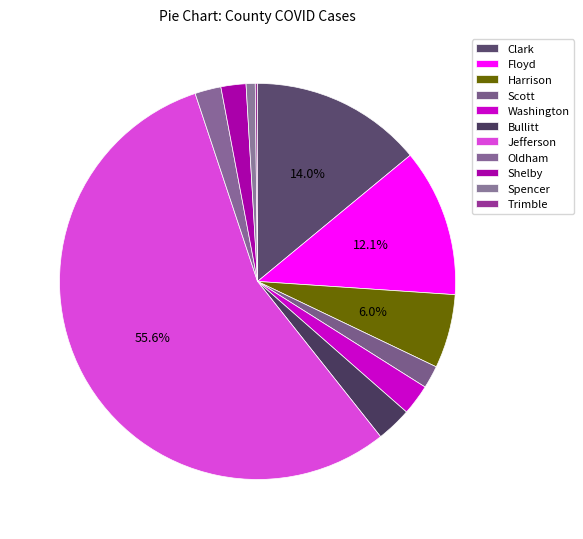

Does Trimble represent more than half of the total?

No